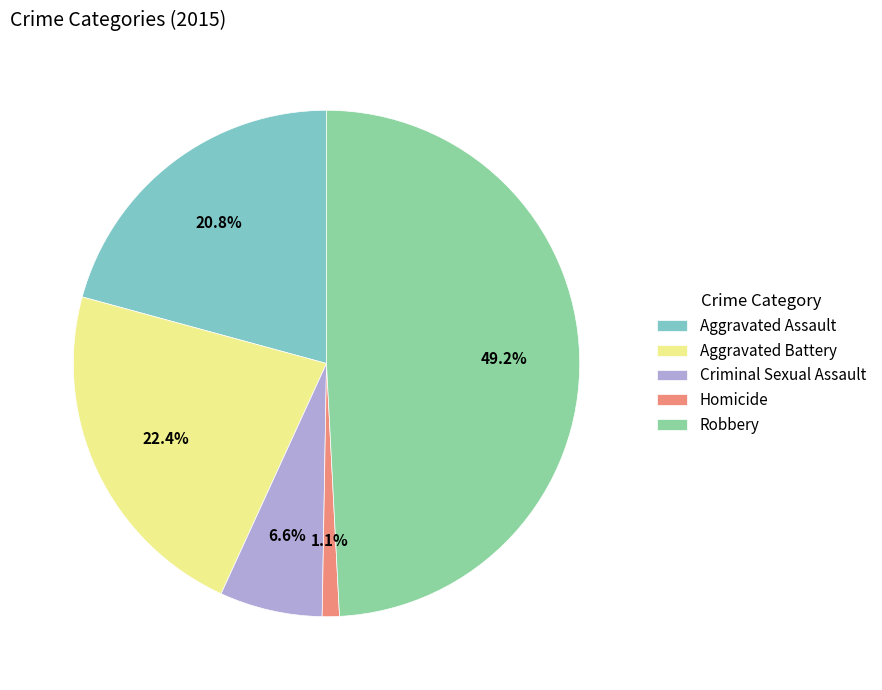

Which category has the biggest portion of the pie?

Robbery